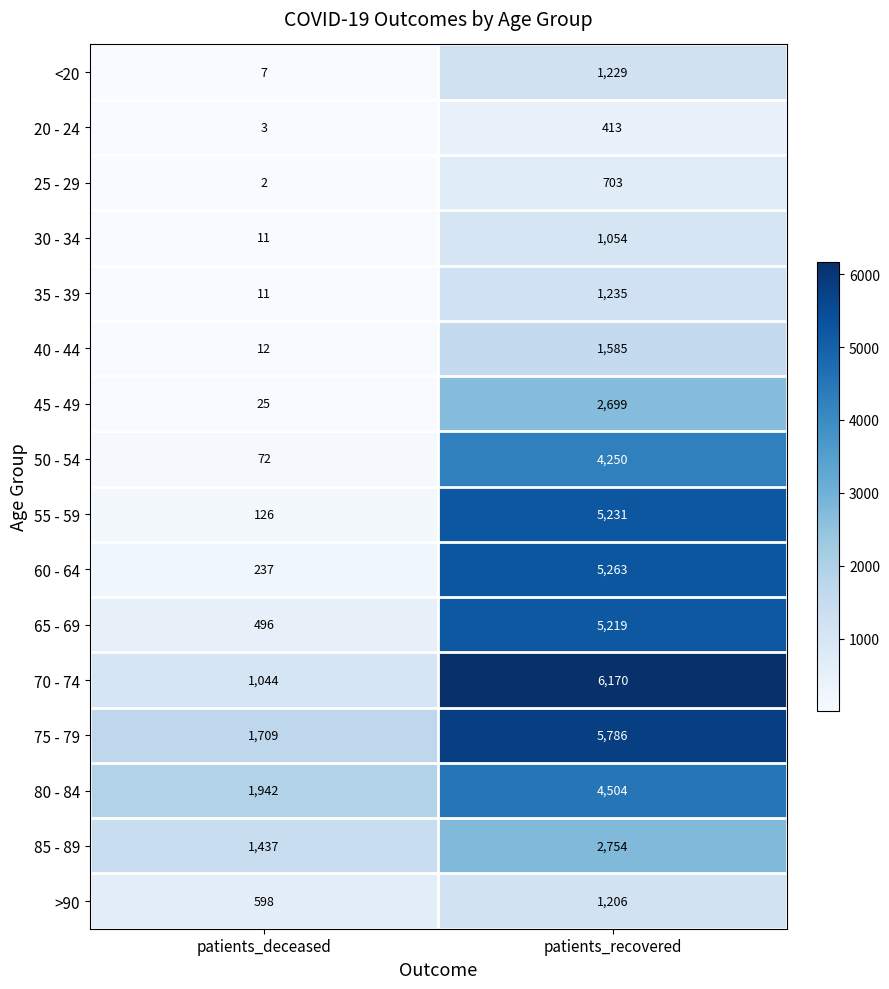

Which category has the lowest value across all series?

patients_deceased